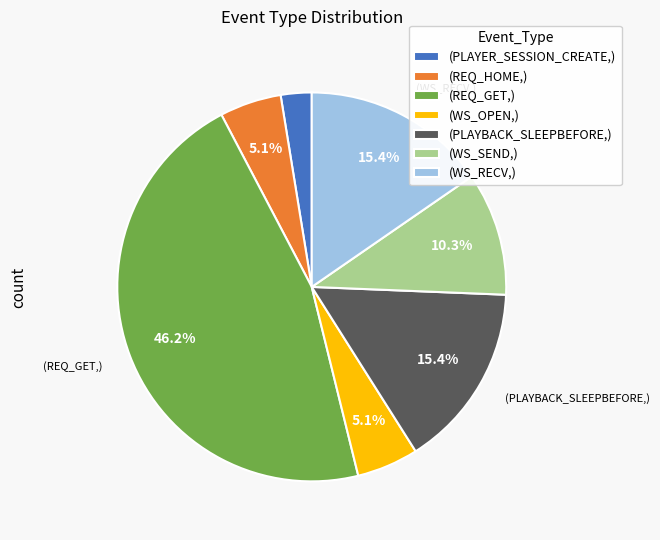

Which category has the smallest portion of the pie?

(PLAYER_SESSION_CREATE,)